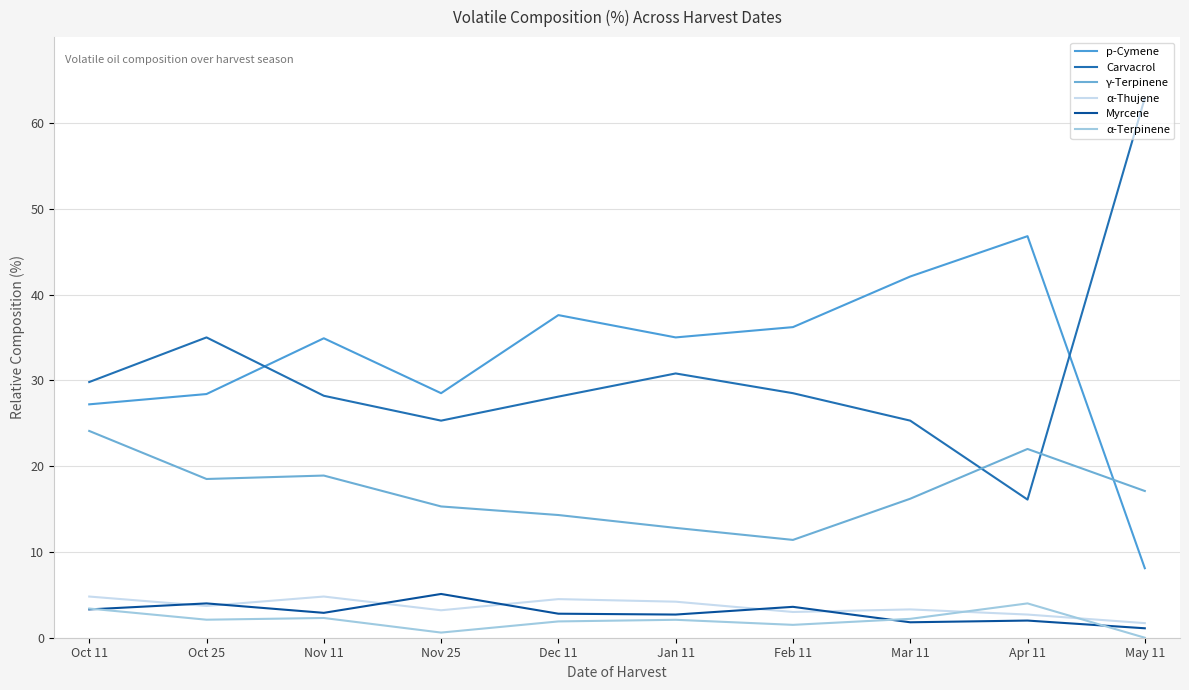

Reading left to right, extract all data points from this chart.

p-Cymene: 27.2	28.4	34.9	28.5	37.6	35.0	36.2	42.1	46.8	8.1
Carvacrol: 29.8	35.0	28.2	25.3	28.1	30.8	28.5	25.3	16.1	62.9
γ-Terpinene: 24.1	18.5	18.9	15.3	14.3	12.8	11.4	16.2	22.0	17.1
α-Thujene: 4.8	3.7	4.8	3.2	4.5	4.2	3.0	3.3	2.7	1.7
Myrcene: 3.3	4.0	2.9	5.1	2.8	2.7	3.6	1.8	2.0	1.1
α-Terpinene: 3.4	2.1	2.3	0.6	1.9	2.1	1.5	2.2	4.0	0.0